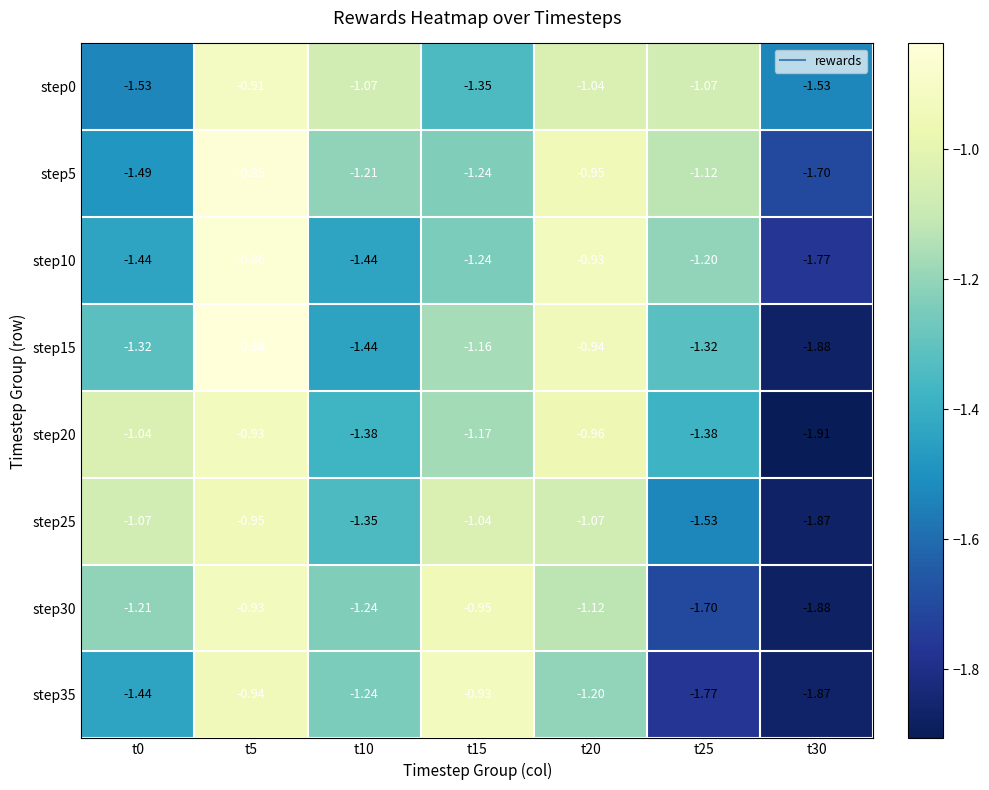

What is the total value across all series at t0?

-10.5